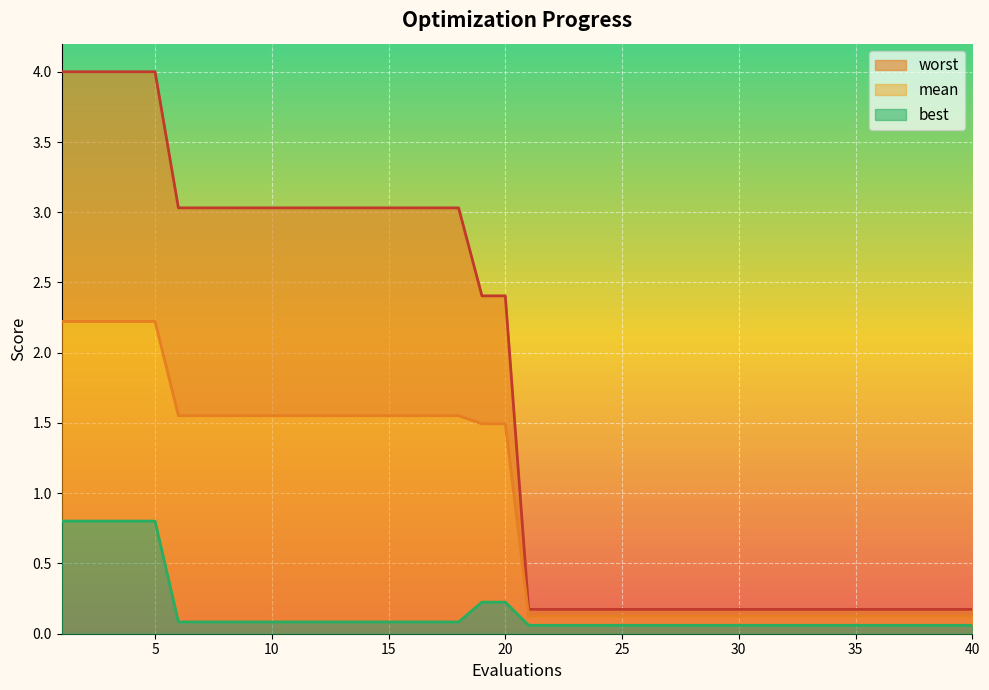

What is the average value of the worst series?

1.7